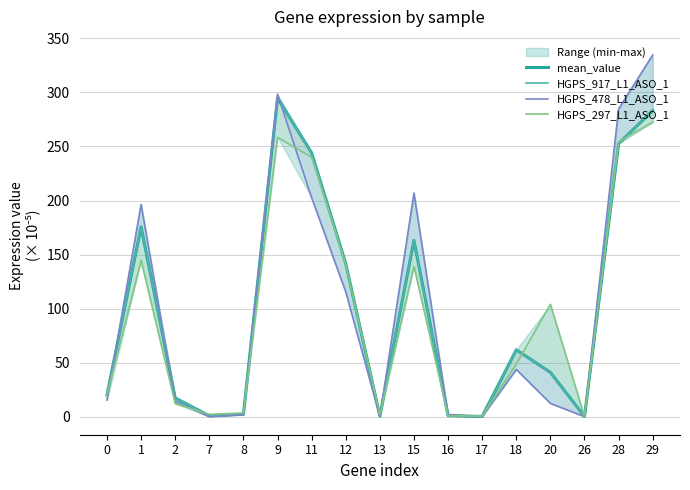

Which series has the largest range (max minus min)?

HGPS_478_L1_ASO_1